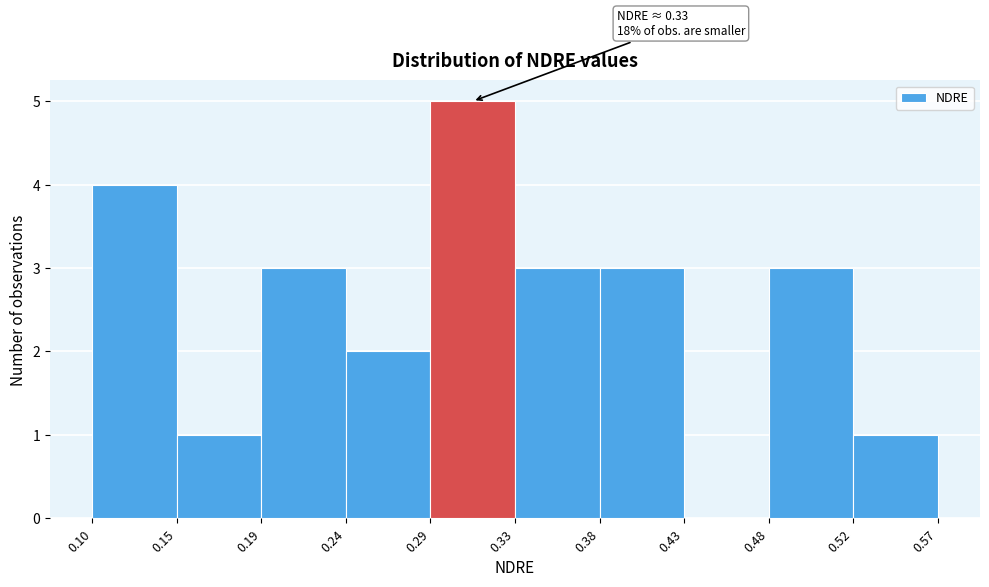

Over which range of the x-axis is the bar tallest?

0.29 to 0.33